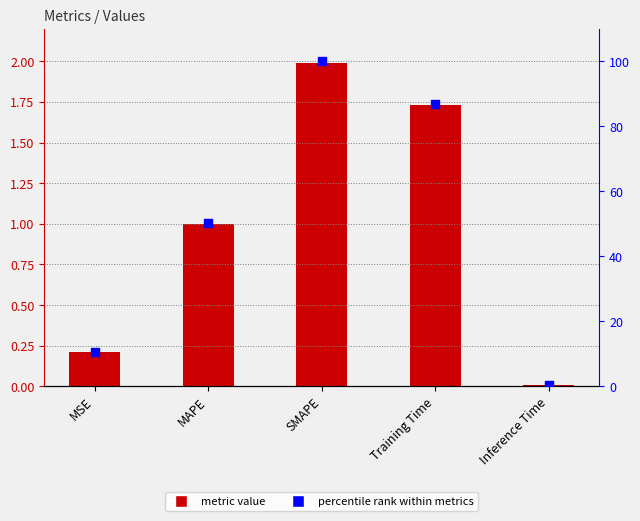

Is the value of col_1 at SMAPE greater than the value of percentile rank at Inference Time?

Yes